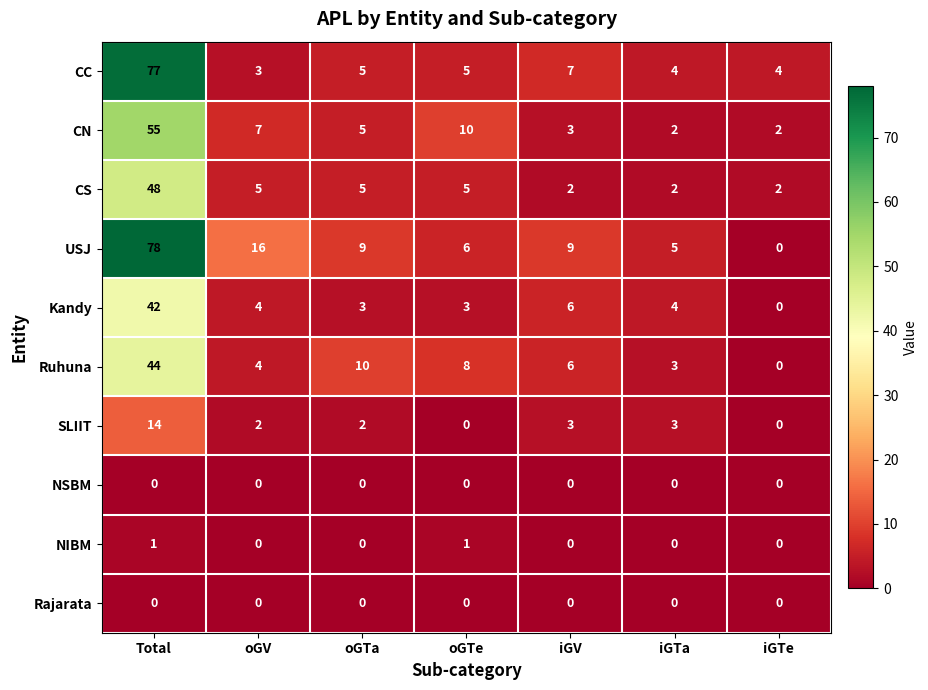

At which category is the sum across all series the highest?

Total